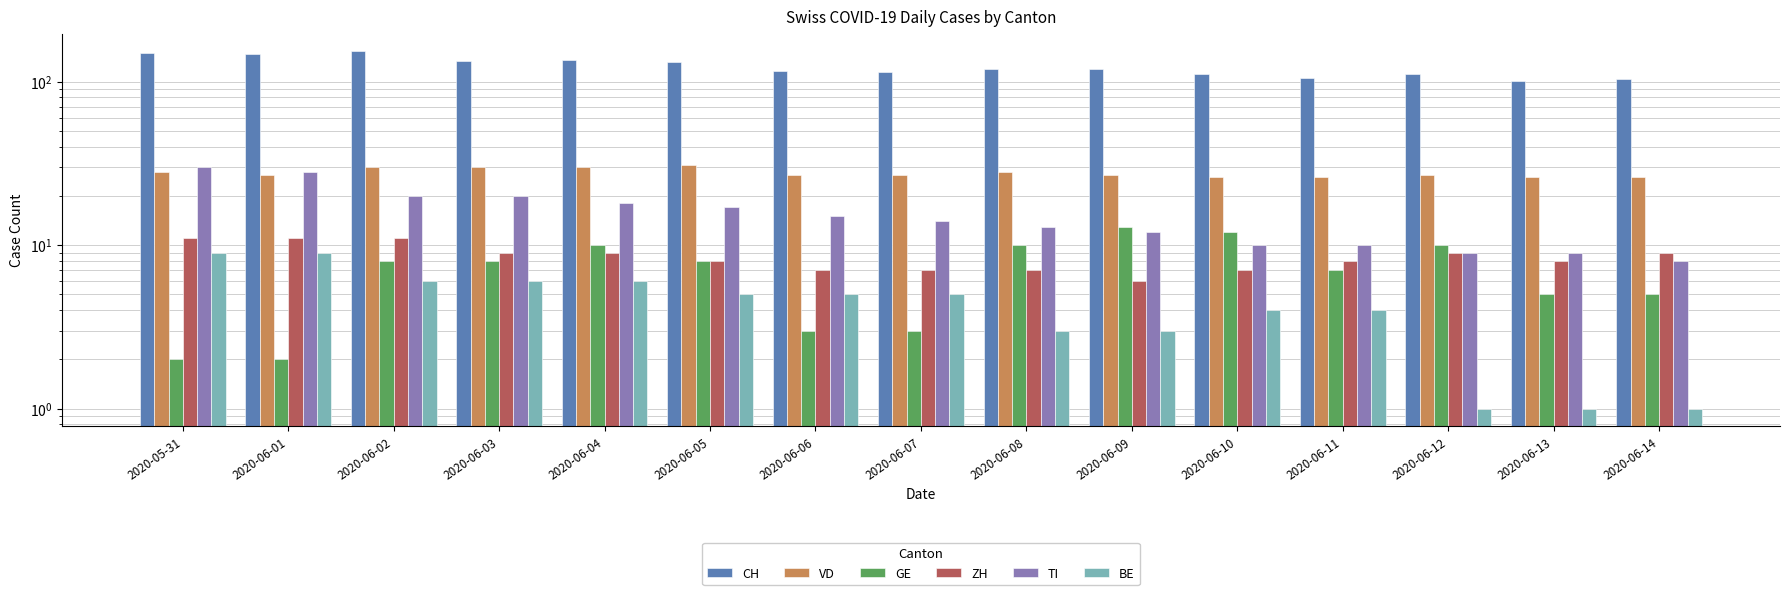

What is the sum of all ZH values?

127